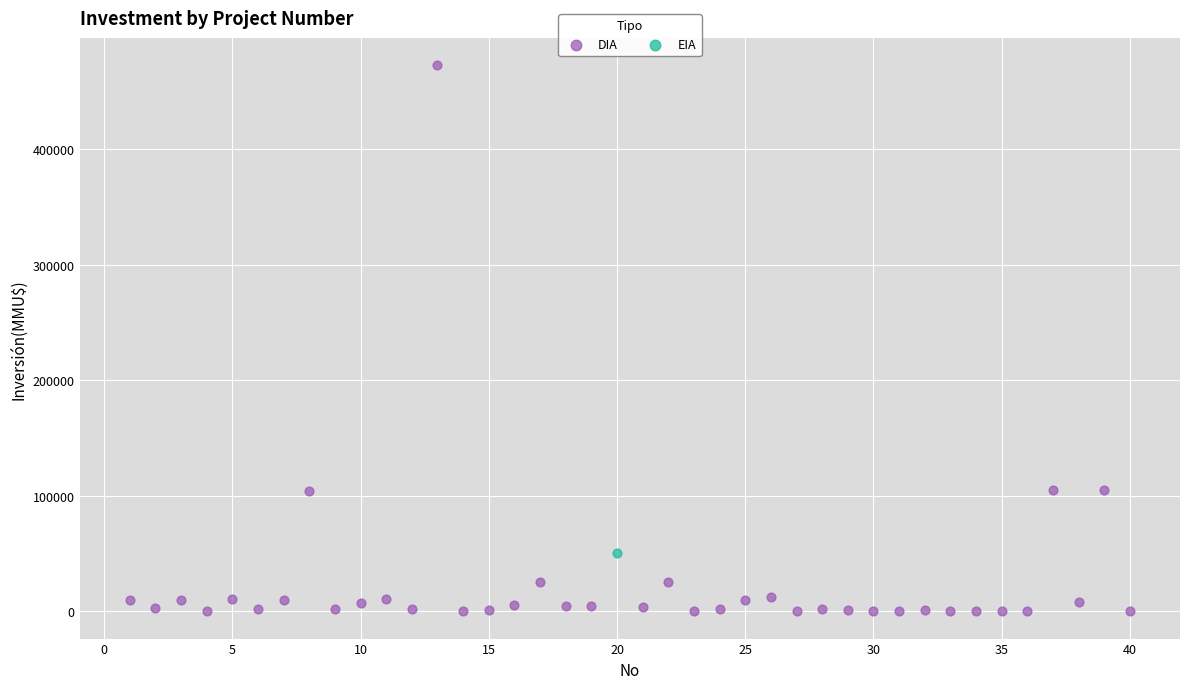

What are all the series names shown in the legend?

DIA, EIA